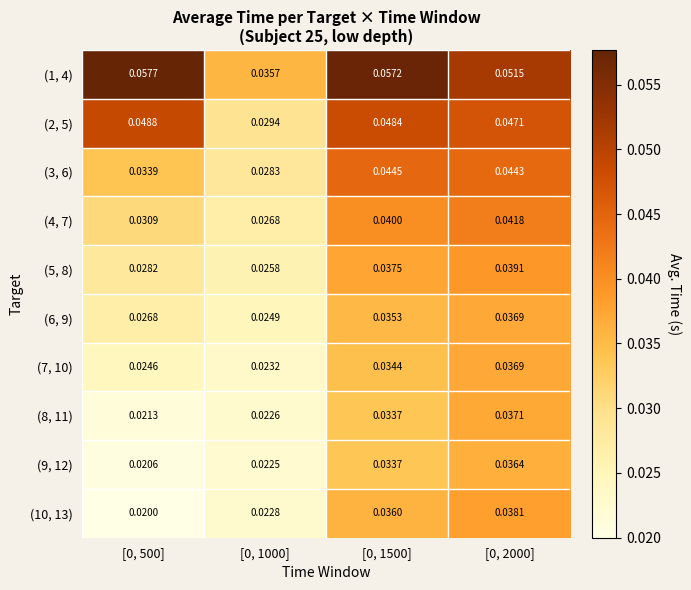

Is the value of (10, 13) at [0, 1500] greater than the value of (9, 12) at [0, 2000]?

No